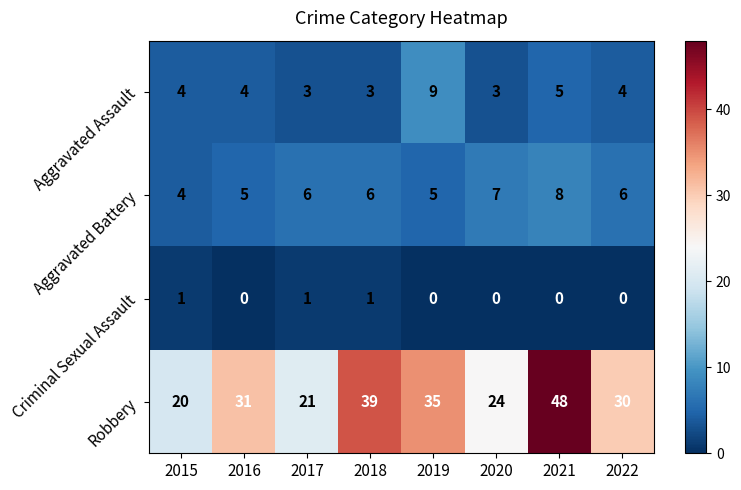

Count the Criminal Sexual Assault values in the range 0 to 1.

8